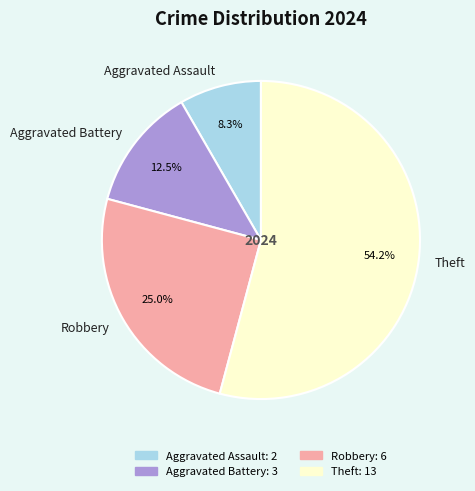

Rank the categories by value from lowest to highest.

Aggravated Assault, Aggravated Battery, Robbery, Theft